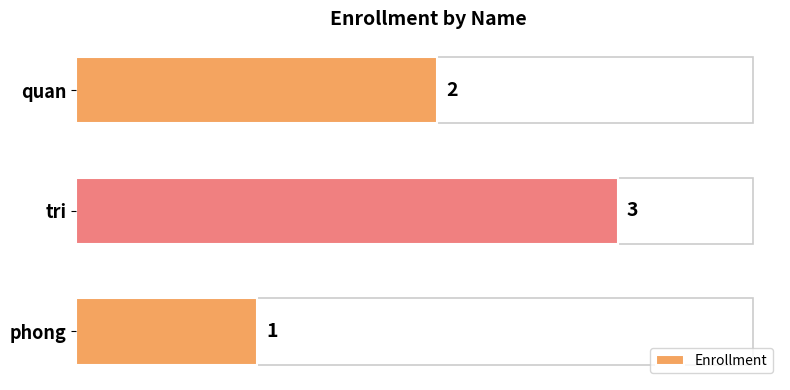

Rank the categories by value from highest to lowest.

tri, quan, phong